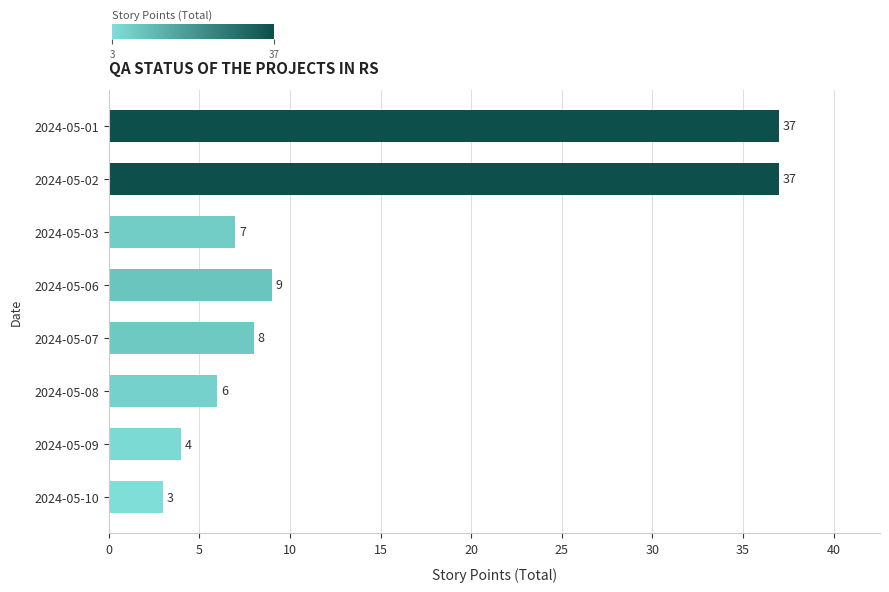

How many bars are there in total?

8